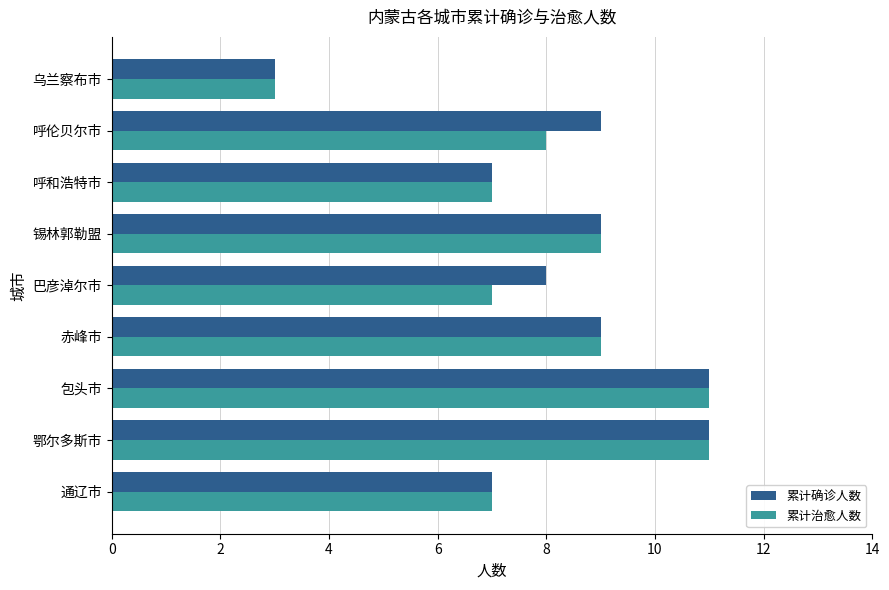

What is the difference between the maximum and minimum values in the 累计确诊人数 series?

8